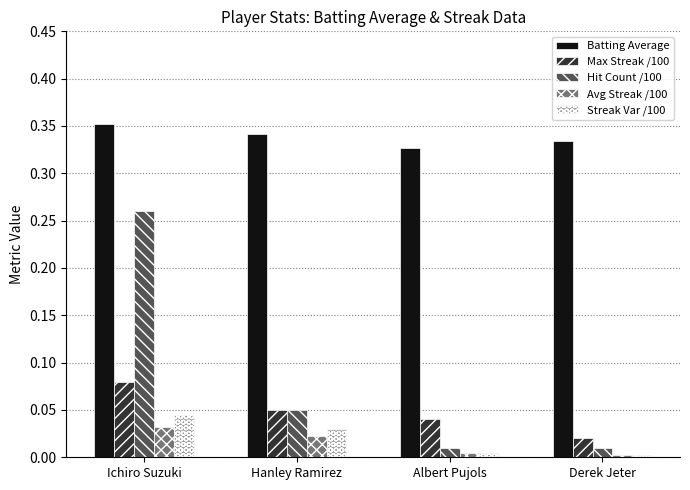

Between Hanley Ramirez and Derek Jeter, which series saw the biggest shift?

Hit Count /100